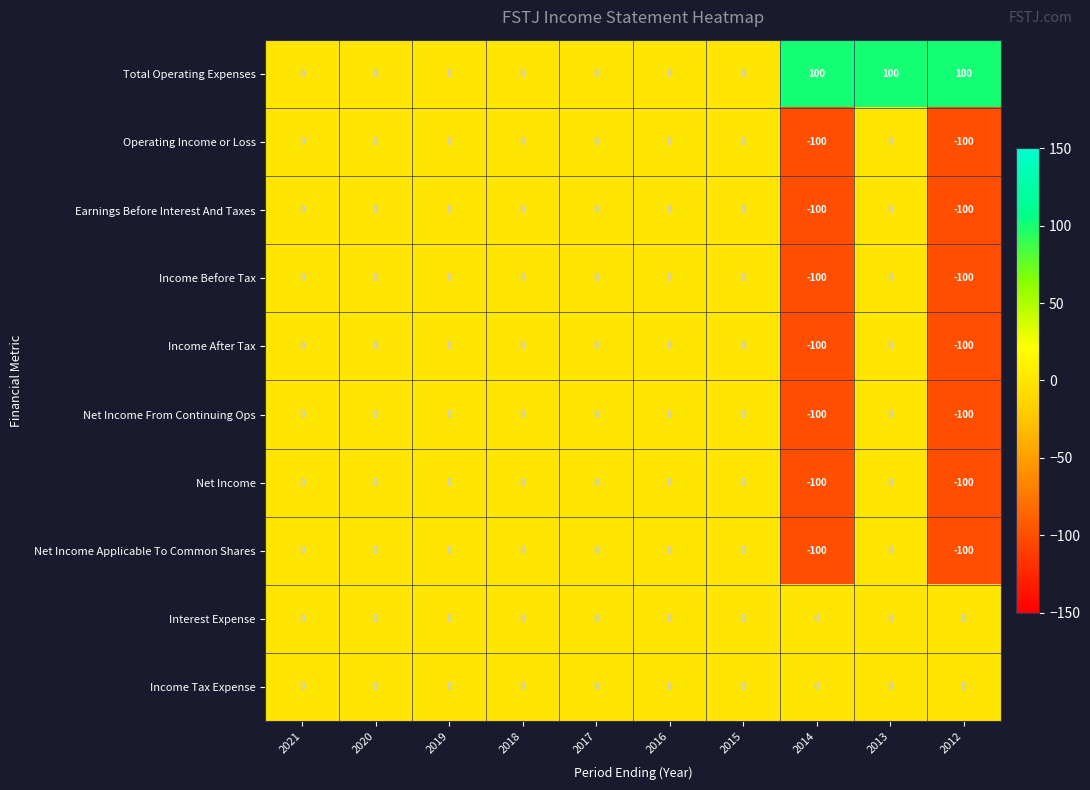

The value of Interest Expense at 2020 is 0. True or false?

True